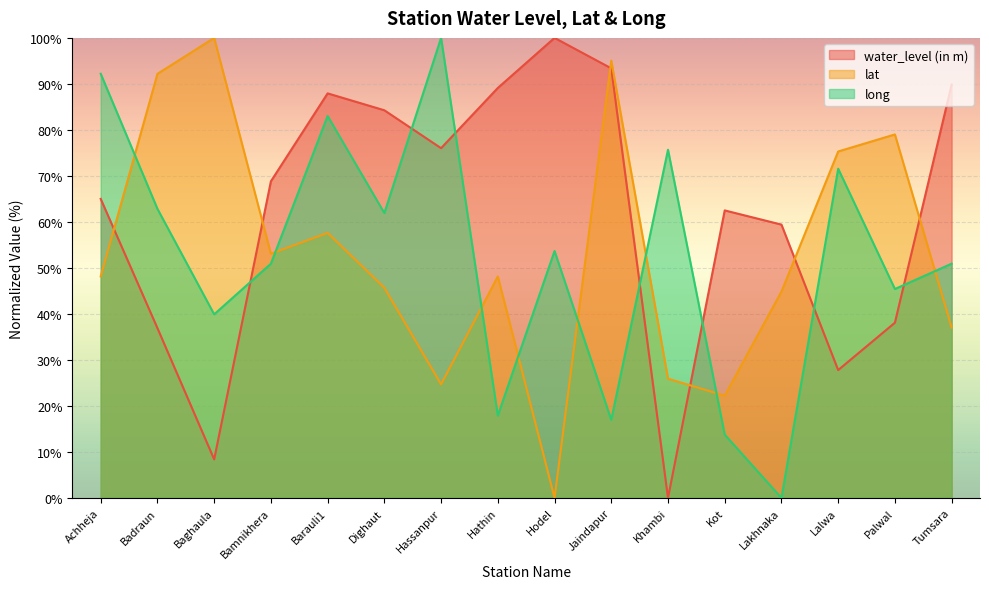

The long series shows 48.8 at Barauli1. True or false?

False